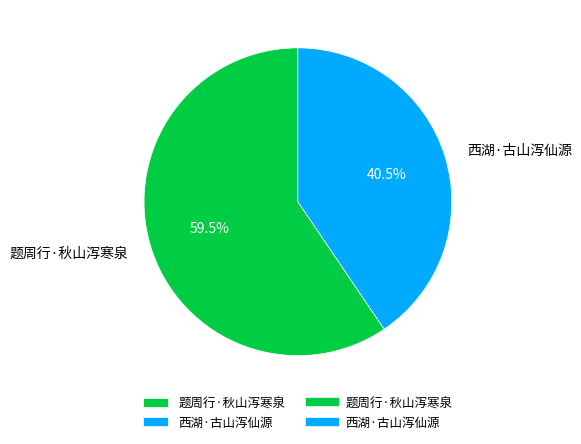

To the nearest percent, what is the difference between the largest and smallest slice percentages?

19%